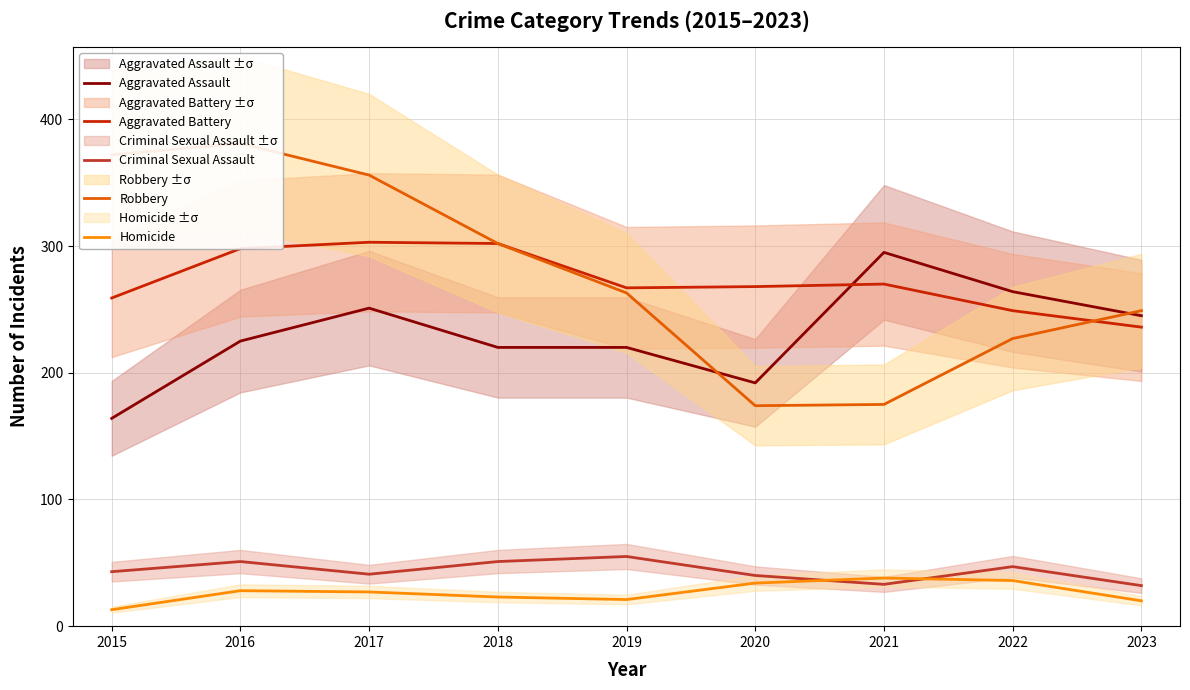

What is the difference between the maximum and minimum values in the Criminal Sexual Assault series?

23